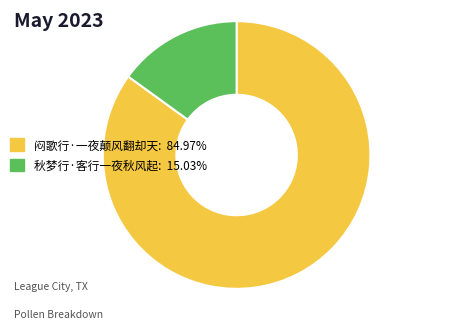

Which category has the smallest portion of the pie?

秋梦行·客行一夜秋风起